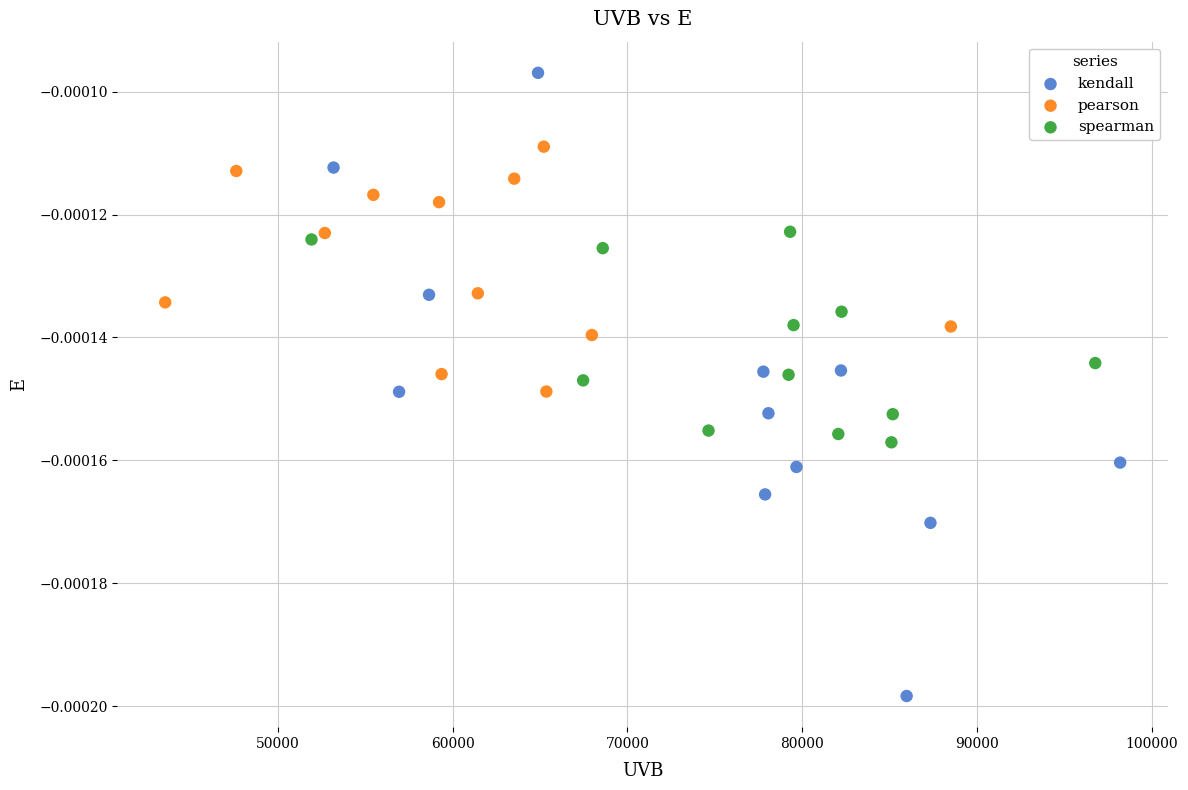

Which series has the widest spread of Y values?

kendall